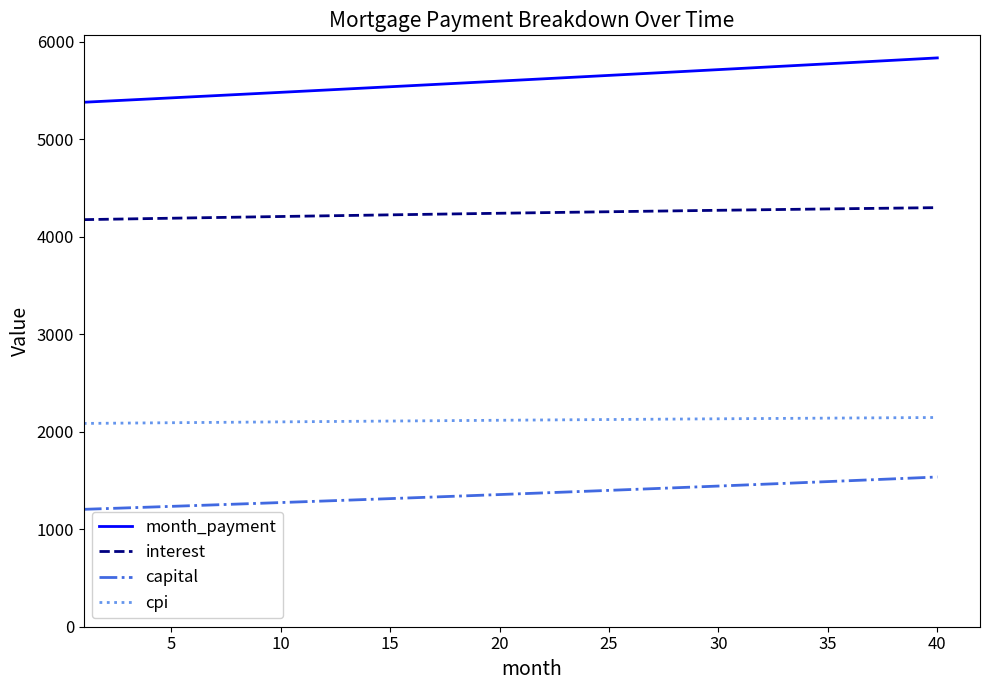

Which series has the largest total across all categories?

month_payment